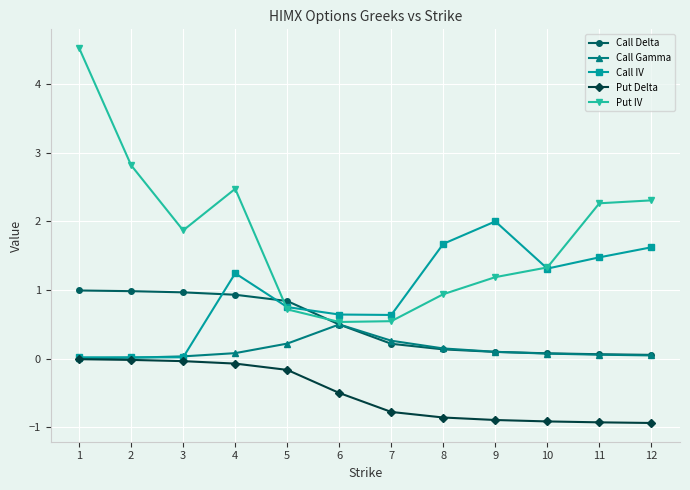

True or false: Call IV has a value of 2.3 at 12.

False